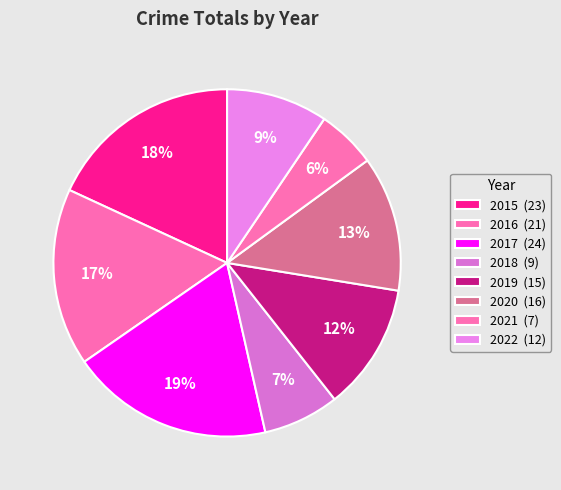

How many slices are in this pie chart?

8